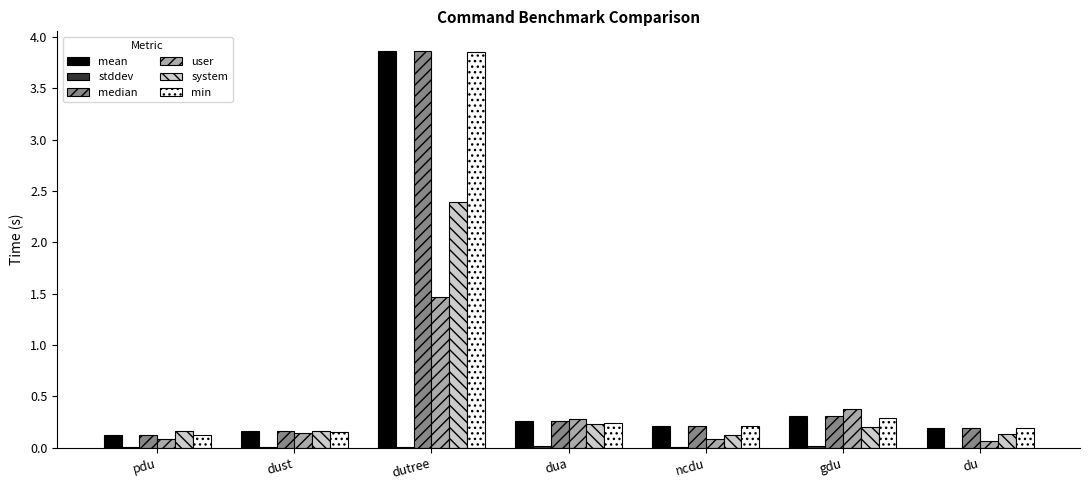

Between dust and dutree, which series saw the biggest shift?

median